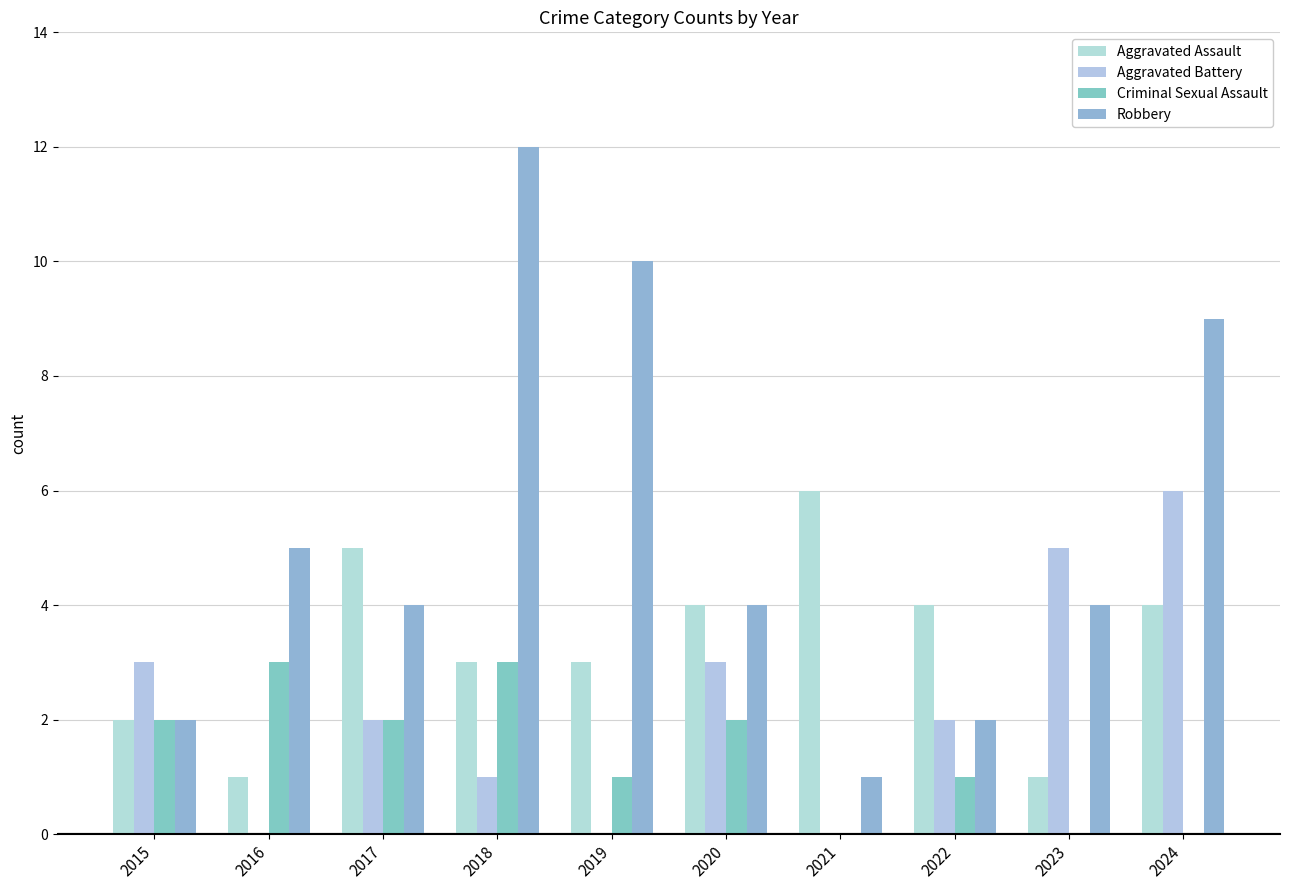

How many data points does each series have?

10